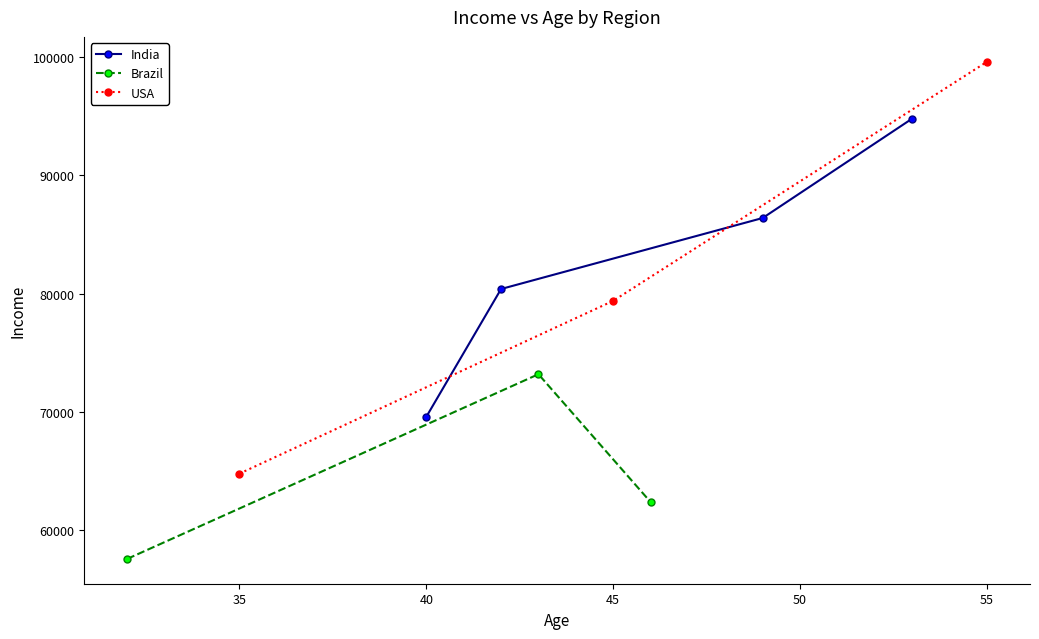

What is the minimum value for Brazil?

57600